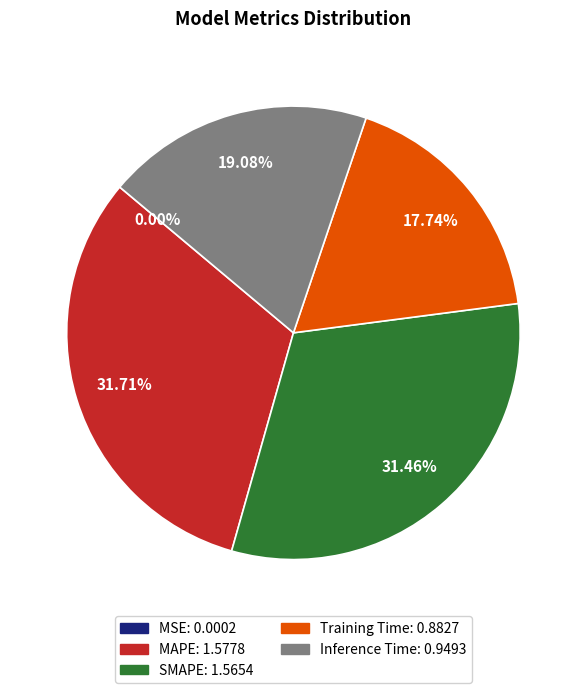

To the nearest percent, what is the average slice percentage?

20%